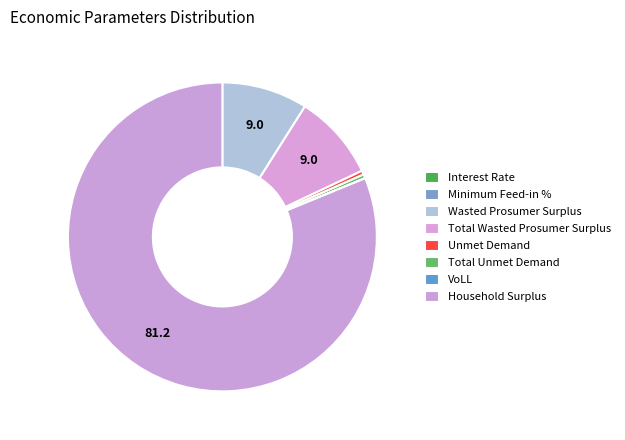

What percentage is NOT represented by Interest Rate?

100.0%